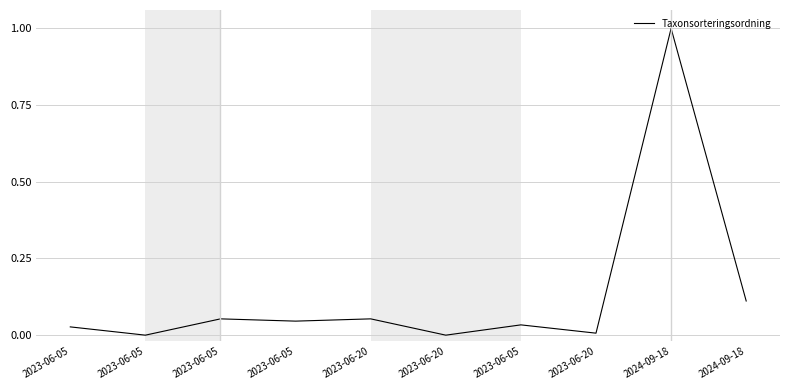

Reading right to left, list all the values displayed in this chart.

2024-09-18=0.1	2024-09-18=1.0	2023-06-20=0.0	2023-06-05=0.0	2023-06-20=0.0	2023-06-20=0.1	2023-06-05=0.0	2023-06-05=0.1	2023-06-05=0.0	2023-06-05=0.0